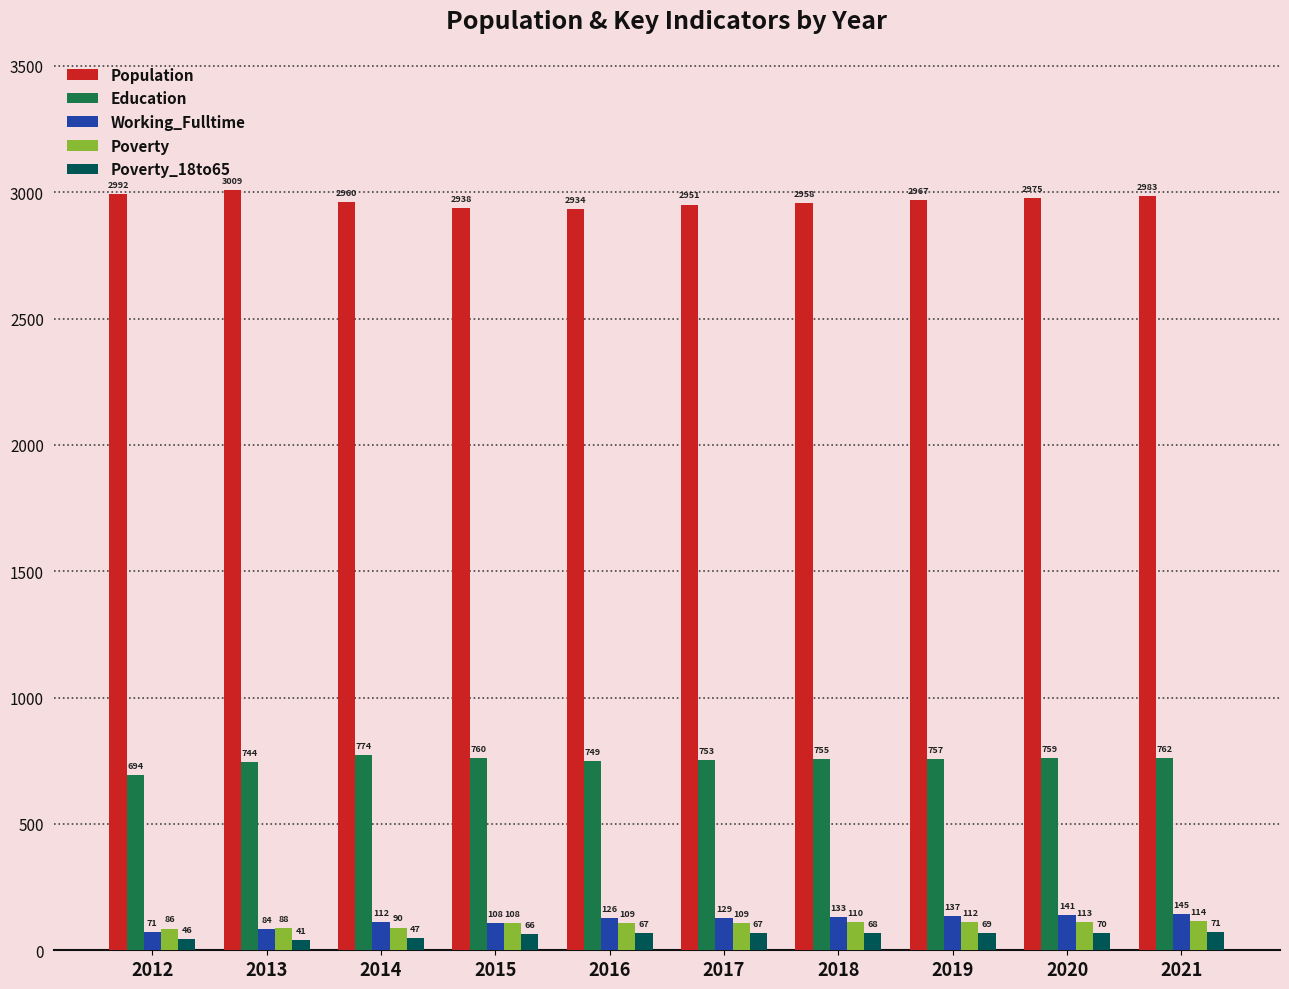

What is the highest value of the Working_Fulltime series?

145